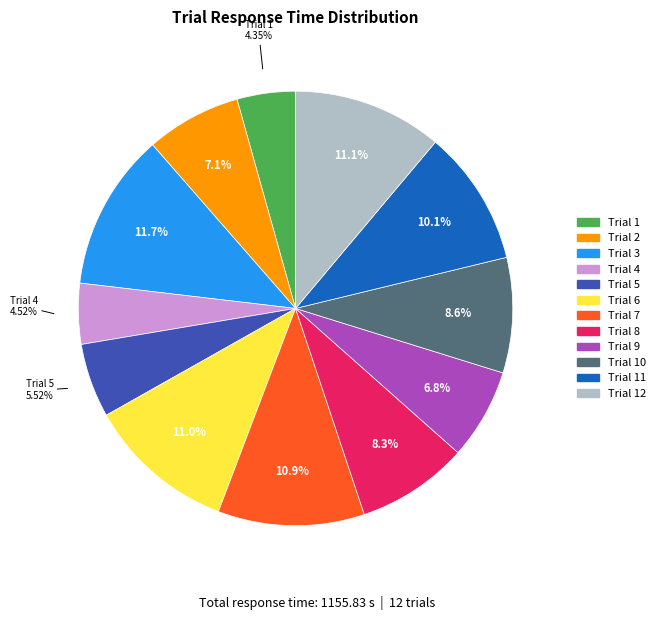

Count the number of slices in the pie.

12